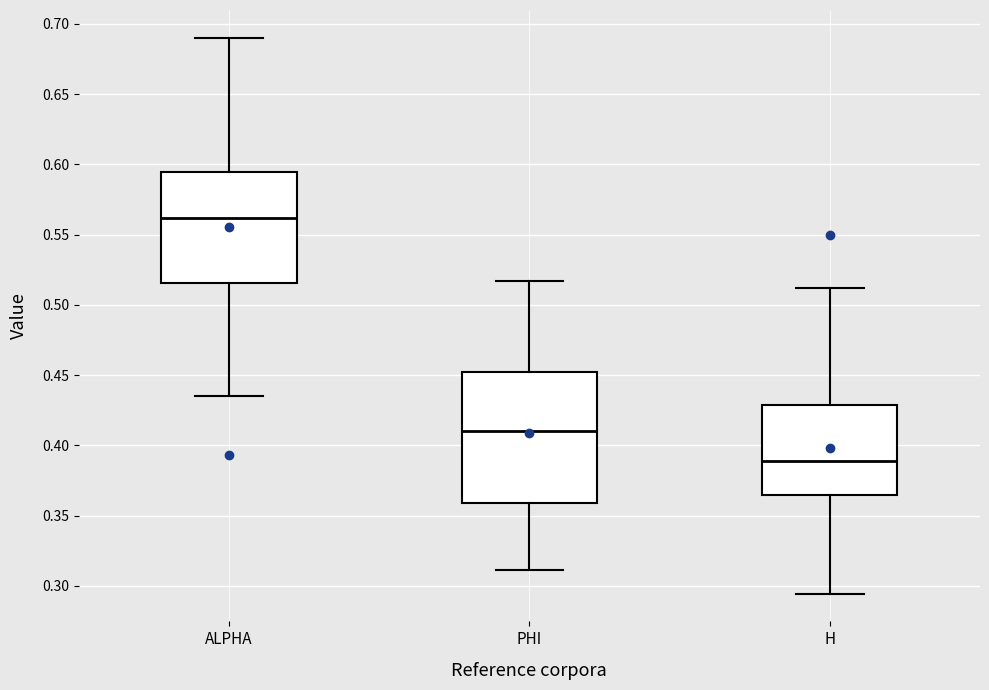

Which box's median line is the highest?

ALPHA